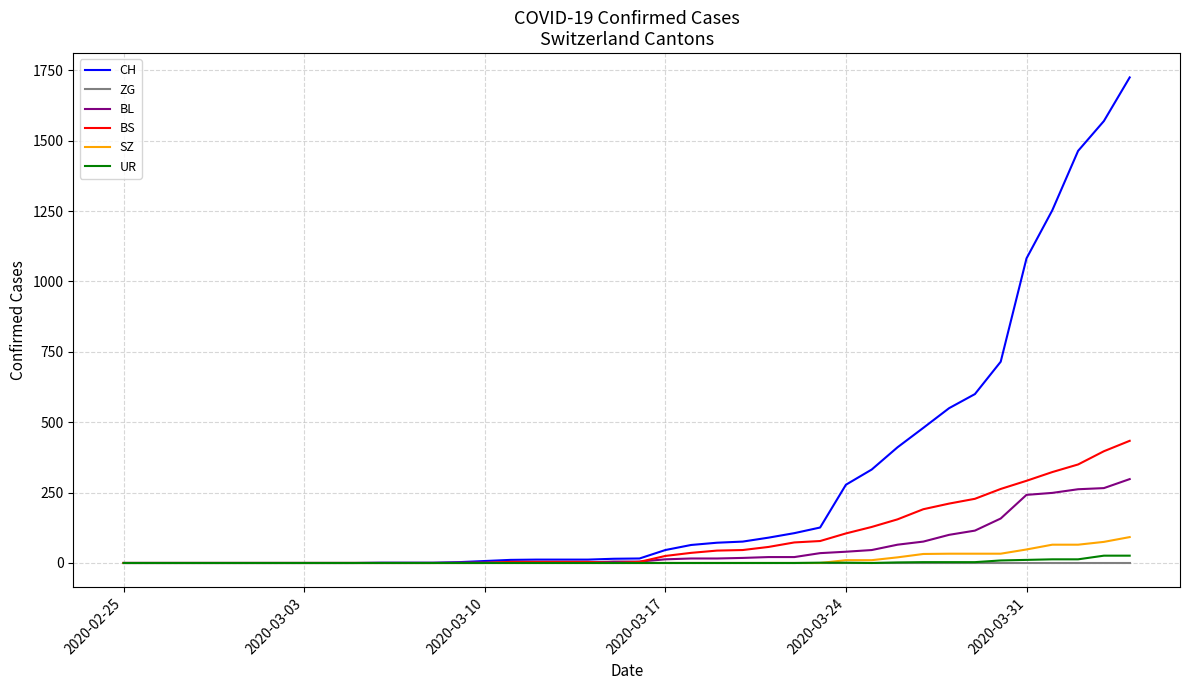

What is the greatest value displayed?

1725